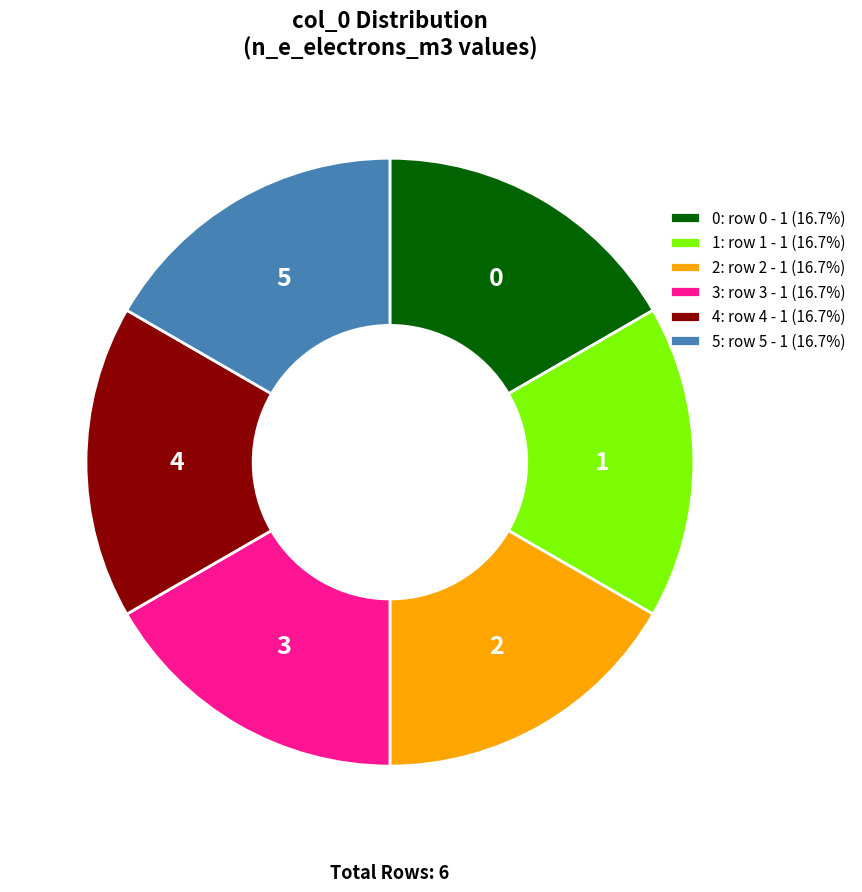

Do 2: row 2 - 1 (16.7%) and 3: row 3 - 1 (16.7%) together represent more than half of the pie?

No